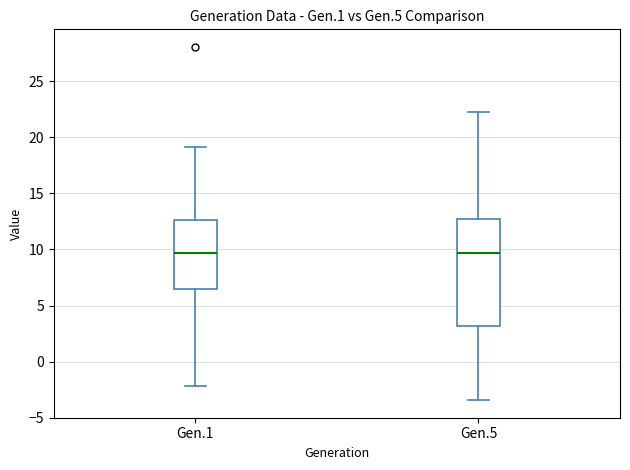

Reading left to right, read every box against the y-axis: the position of its median line, the range the box covers, and the ends of its whiskers. The values are not printed on the chart, so give them approximately, as read against the axis.

Gen.1: median 9.5, box 6.5 to 12.5, whiskers -2.0 to 19.0
Gen.5: median 9.5, box 3.0 to 12.5, whiskers -3.5 to 22.5